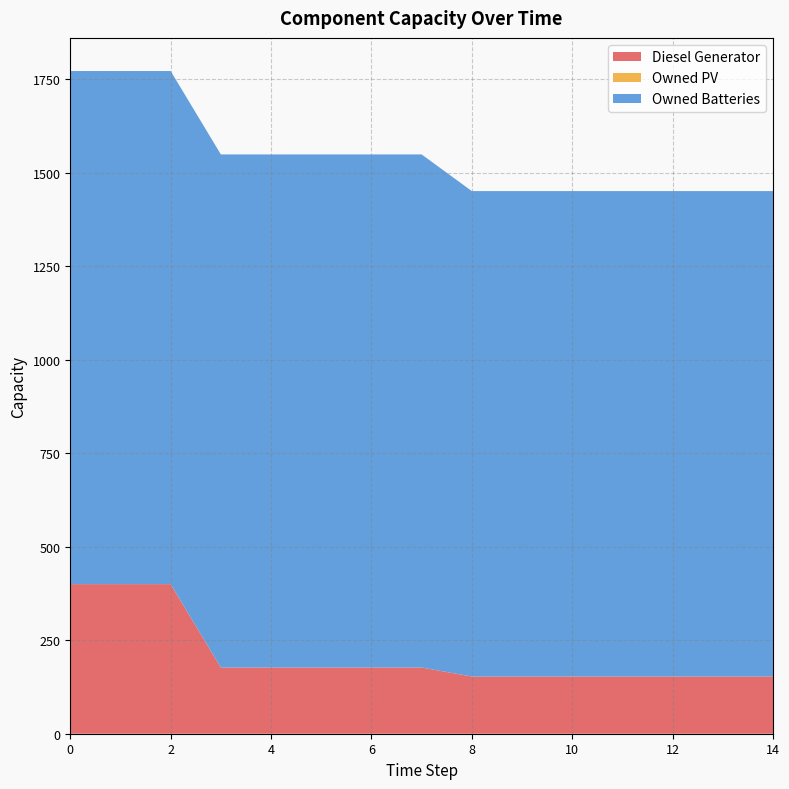

Reading left to right, transcribe all the data shown in this chart.

Diesel Generator: 400	400	400	177	177	177	177	177	153	153	153	153	153	153	153
Owned PV: 0	0	0	0	0	0	0	0	0	0	0	0	0	0	0
Owned Batteries: 1372	1372	1372	1372	1372	1372	1372	1372	1298	1298	1298	1298	1298	1298	1298